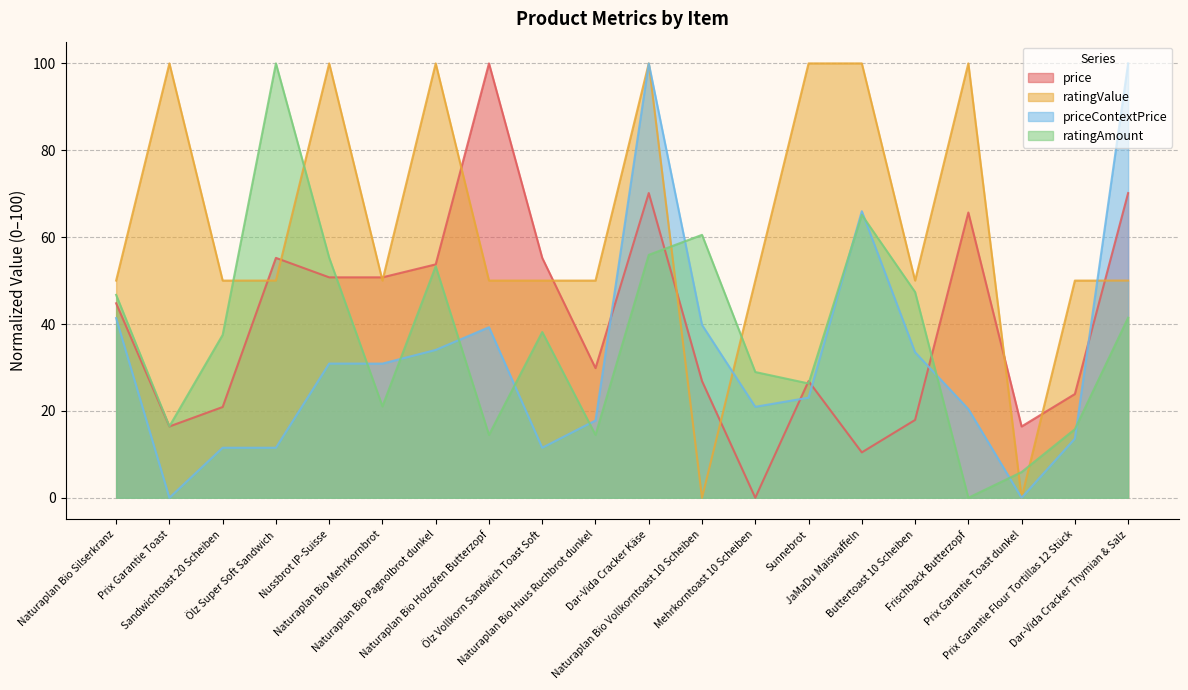

What is the label of the 10th point from the left?

Naturaplan Bio Huus Ruchbrot dunkel